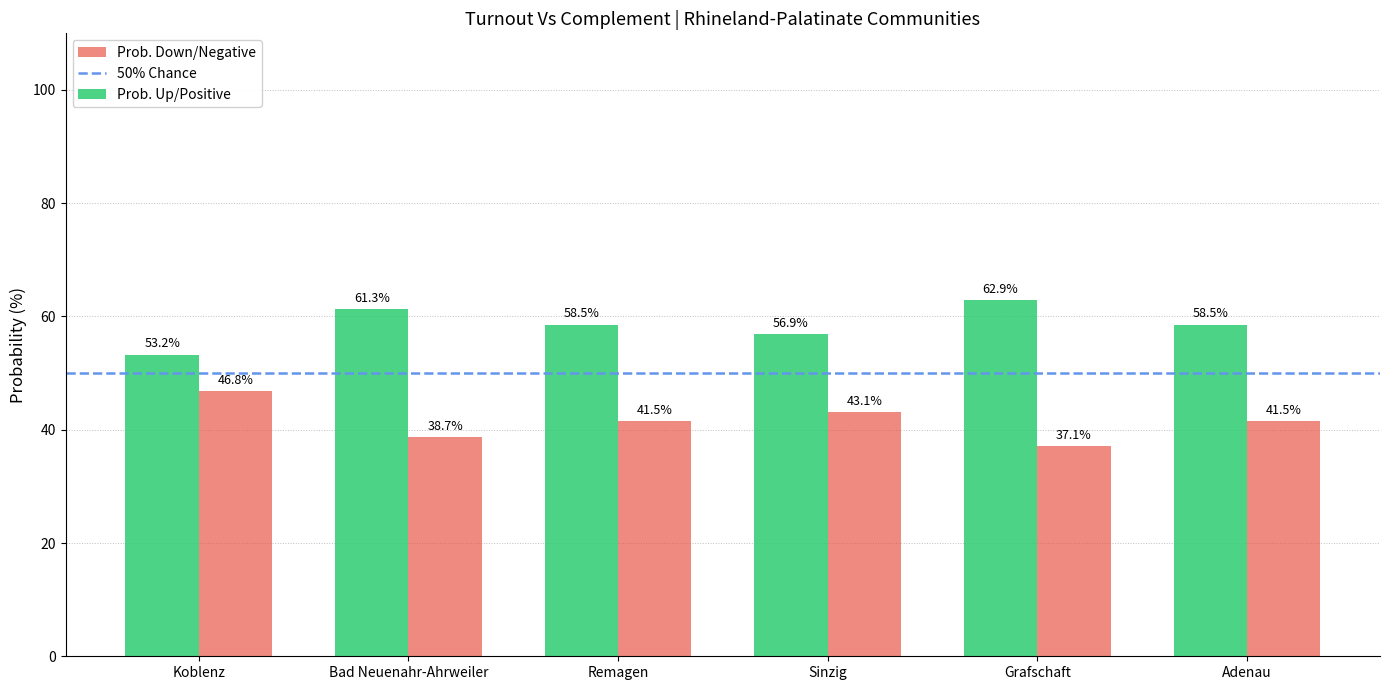

At which label does Prob. Up/Positive first exceed 58?

Bad Neuenahr-Ahrweiler